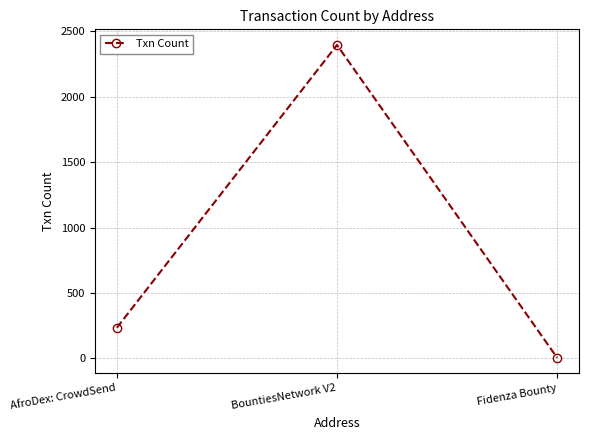

What is the ratio of the value at AfroDex: CrowdSend to the value at BountiesNetwork V2?

0.1